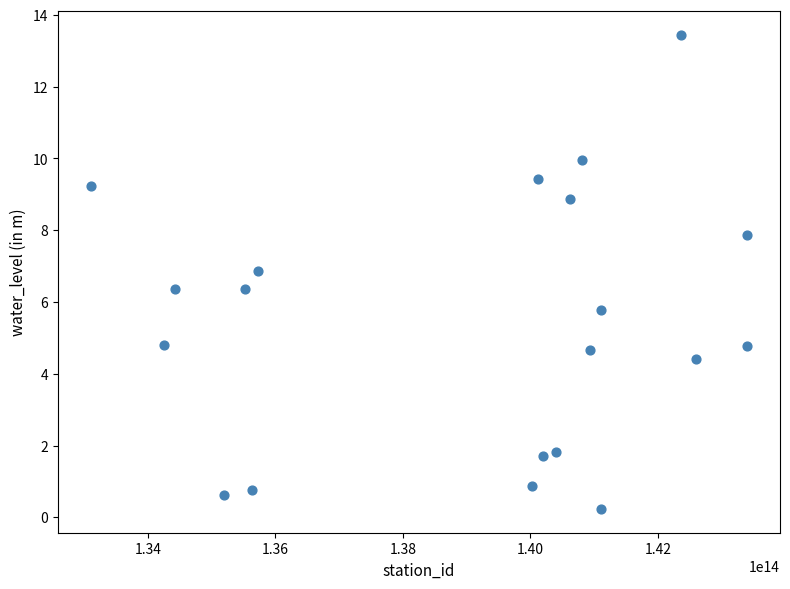

What is the range of Y values (max minus min)?

13.2